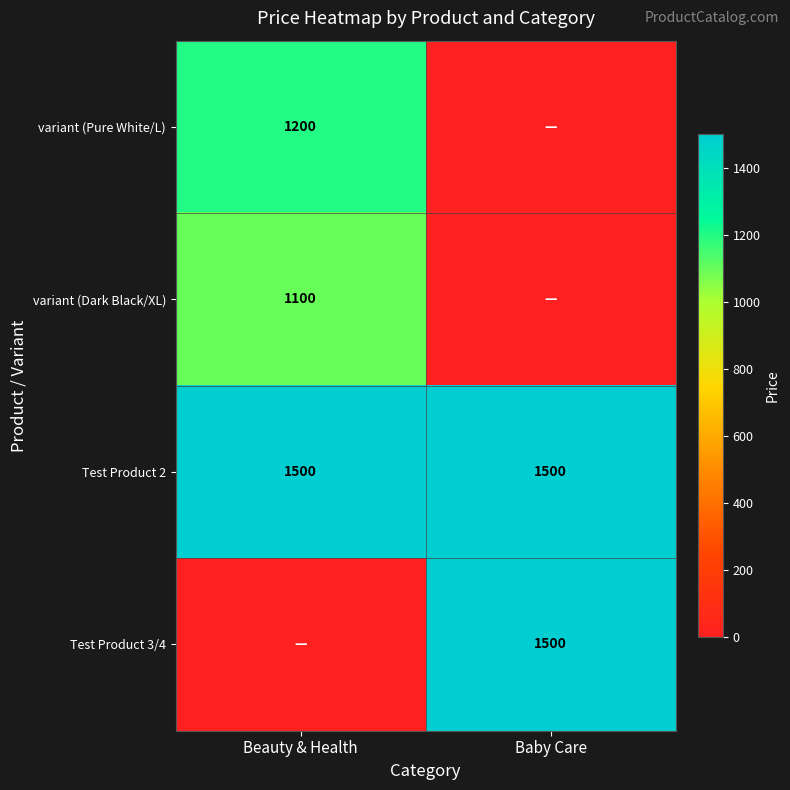

What is the average value of the Test Product 2 series?

1500